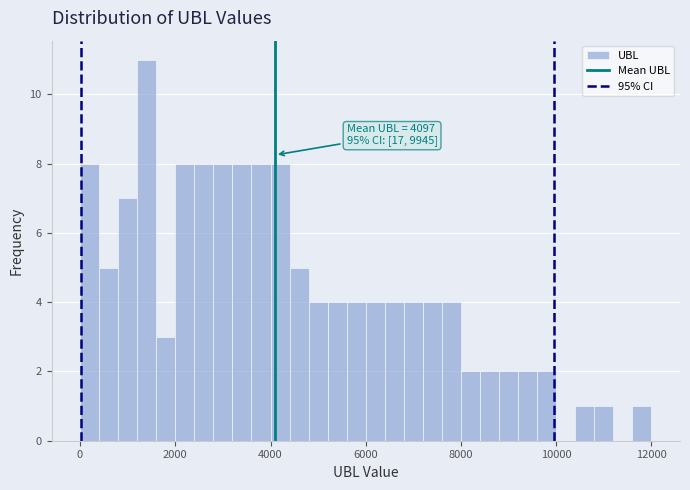

Read against the x-axis, roughly where is the centre of the tallest bar?

1400